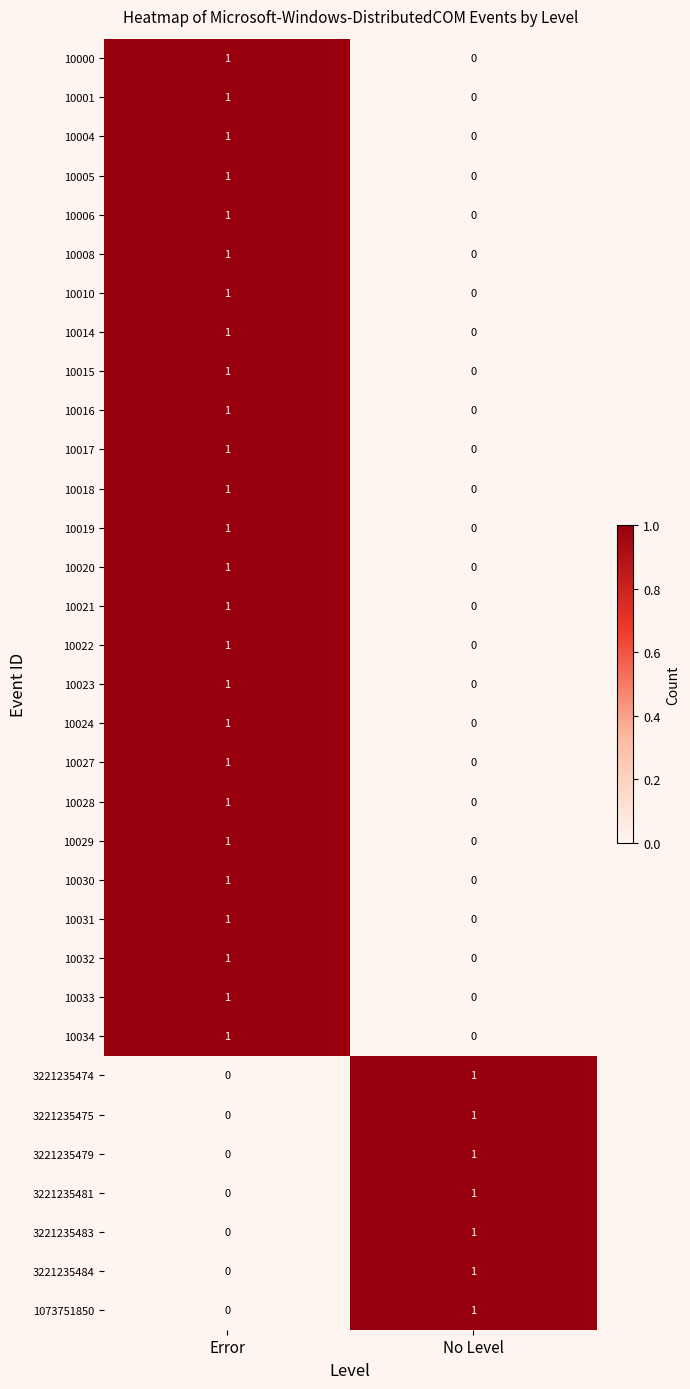

Is the value of 10014 at No Level greater than the value of 10033 at Error?

No